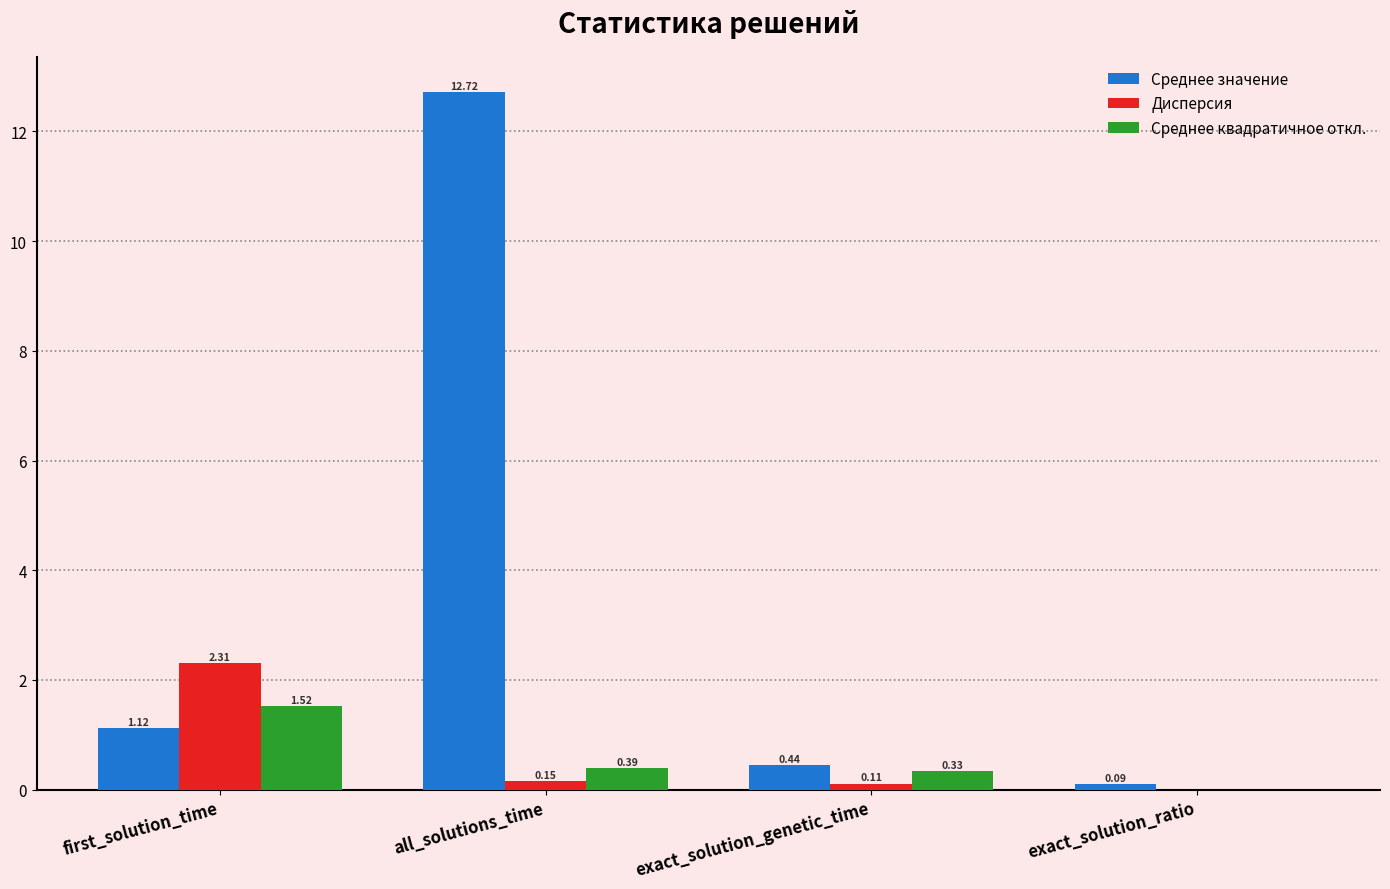

Count the number of categories in the chart.

4